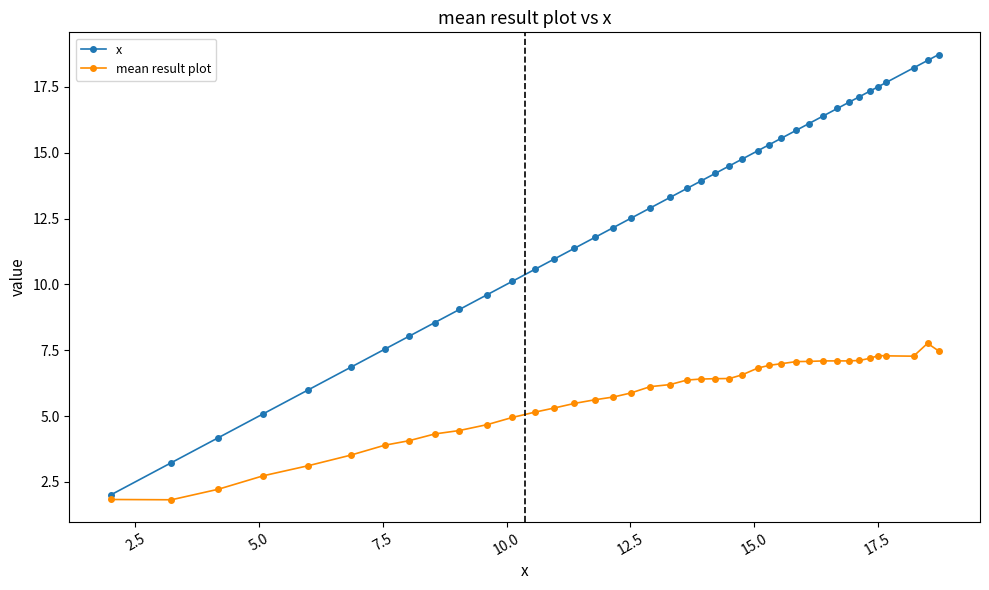

Which series has the largest total across all categories?

x